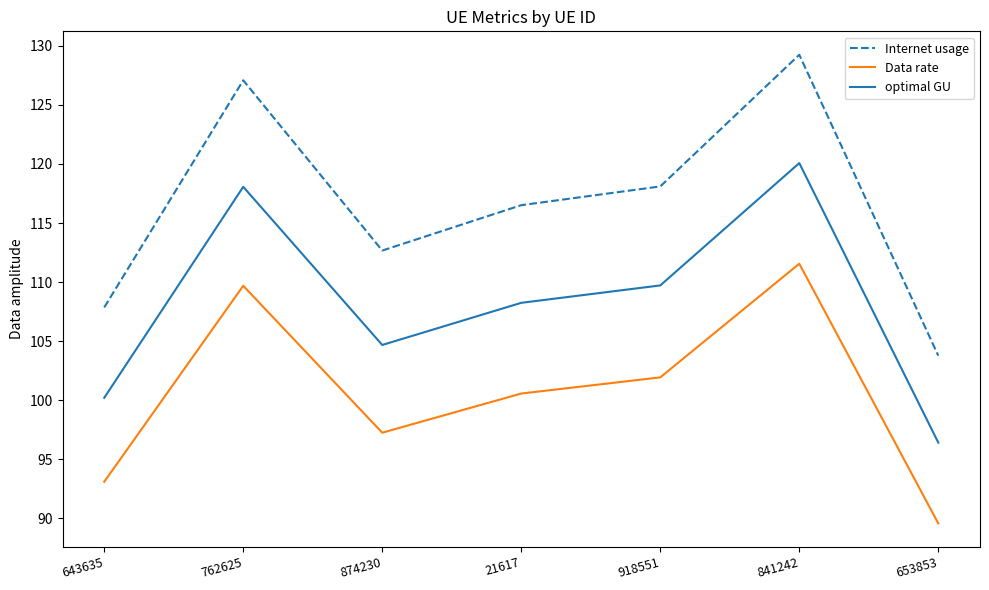

True or false: optimal GU has a value of 120.1 at 841242.

True